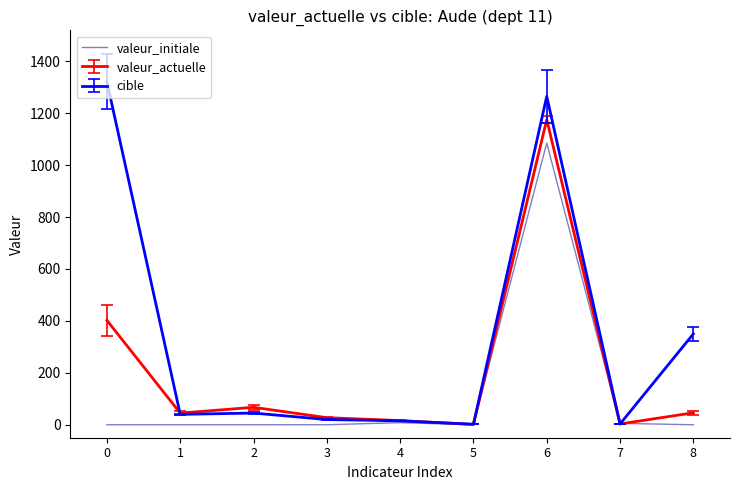

What is the spread (max minus min) of values at 1?

44.9